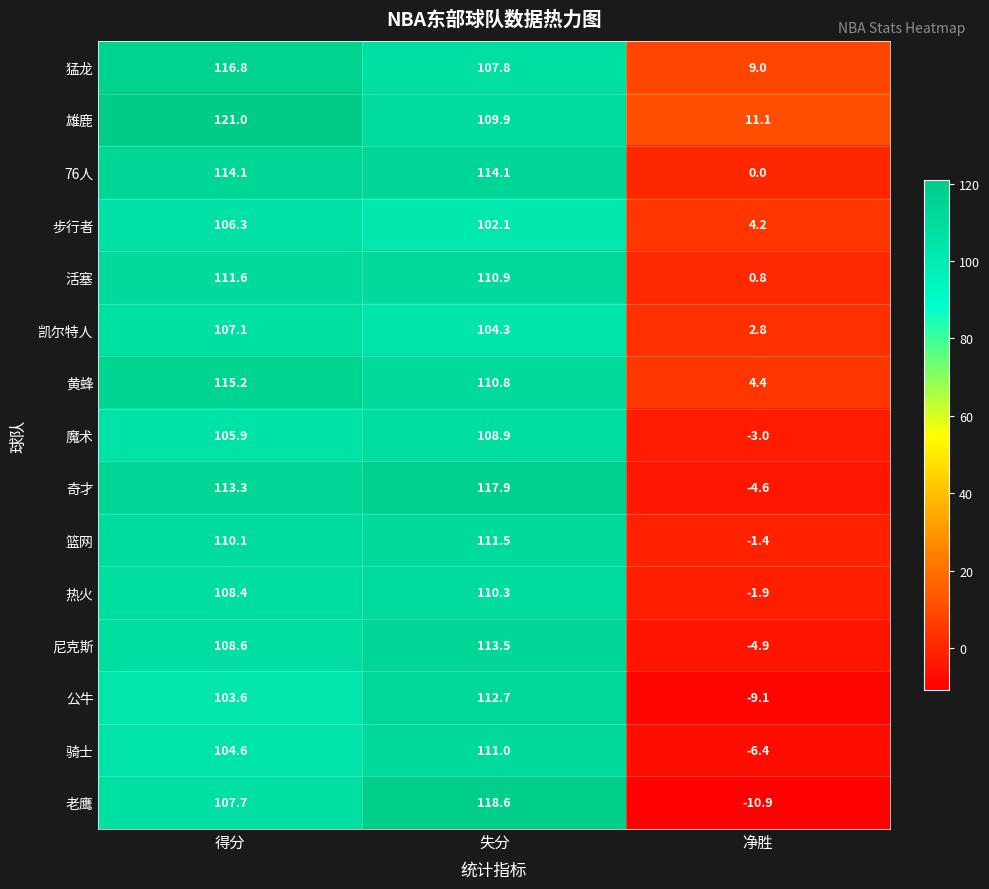

The 猛龙 series shows 13.8 at 净胜. True or false?

False